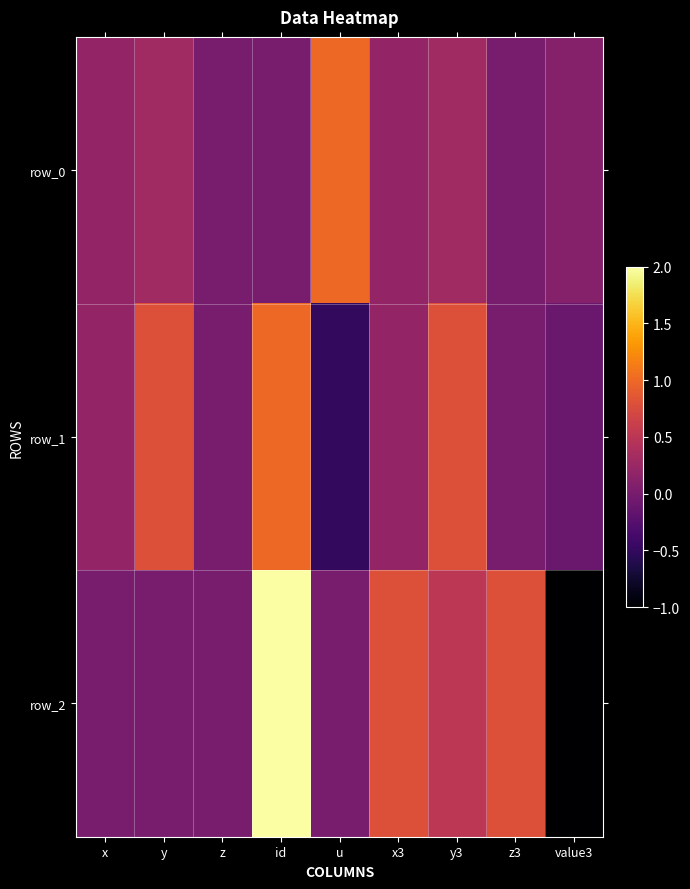

Which series has the largest range (max minus min)?

row_2